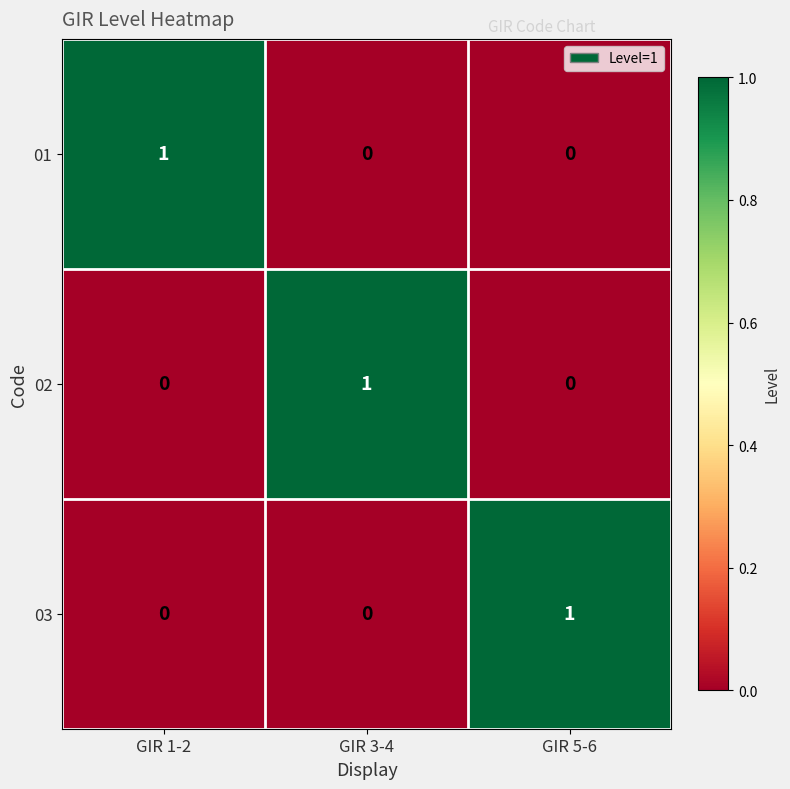

The 03 series shows -1 at GIR 1-2. True or false?

False